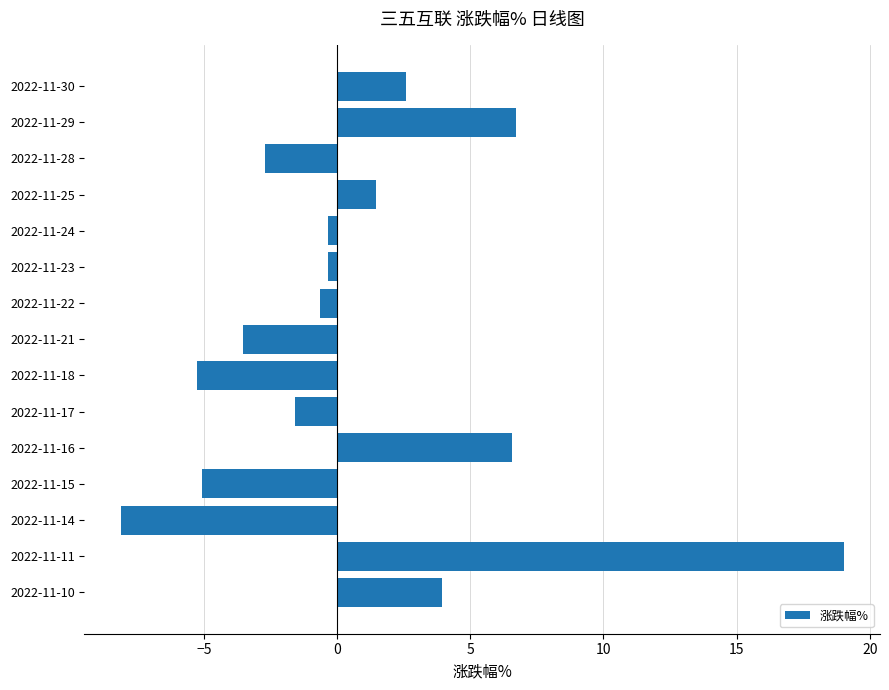

At which category does the chart reach its peak across all series?

2022-11-11